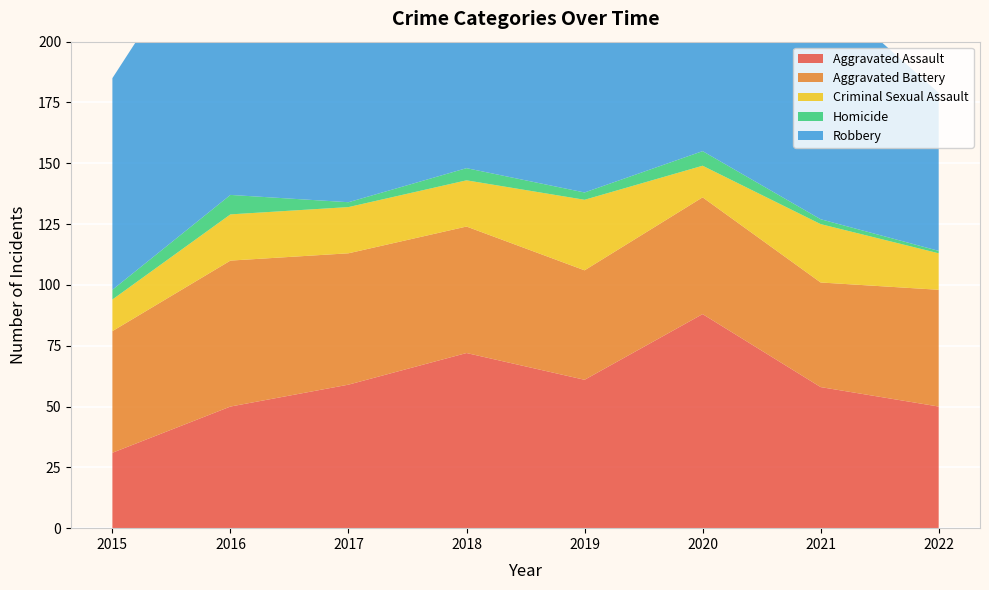

Reading left to right, list all the values displayed in this chart.

Aggravated Assault: 31	50	59	72	61	88	58	50
Aggravated Battery: 50	60	54	52	45	48	43	48
Criminal Sexual Assault: 13	19	19	19	29	13	24	15
Homicide: 4	8	2	5	3	6	2	1
Robbery: 87	123	115	130	89	94	95	65